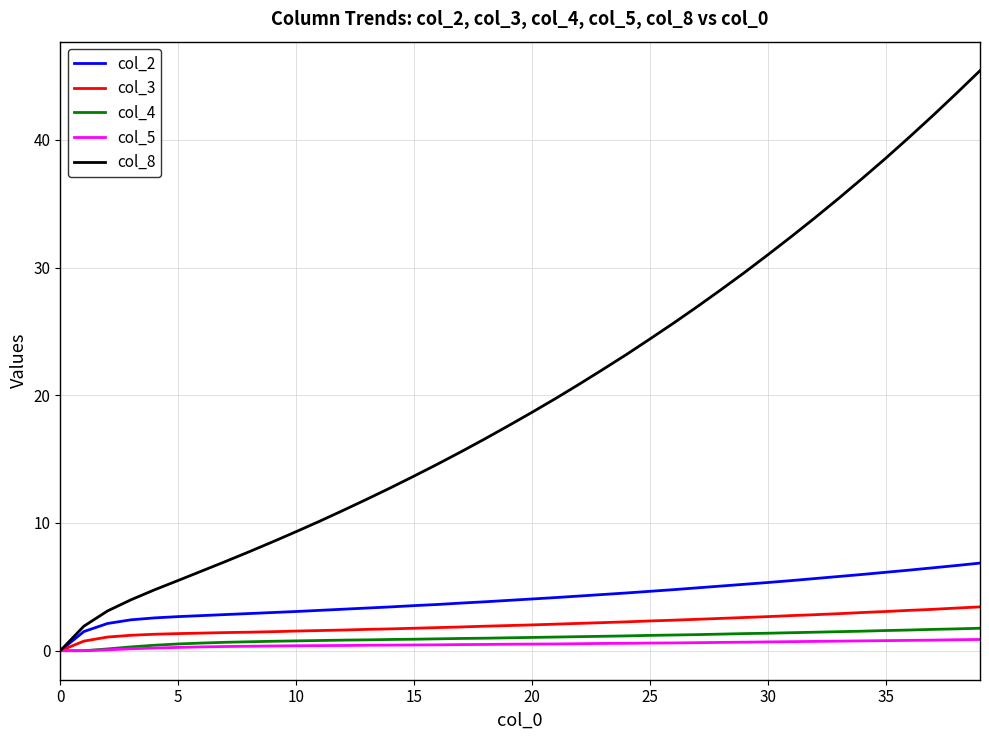

Which series has the largest total across all categories?

col_8